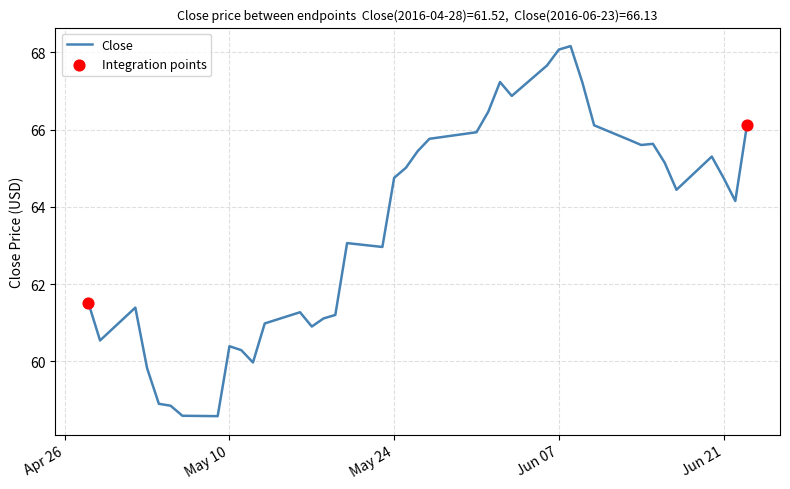

What is the smallest value displayed?

58.6